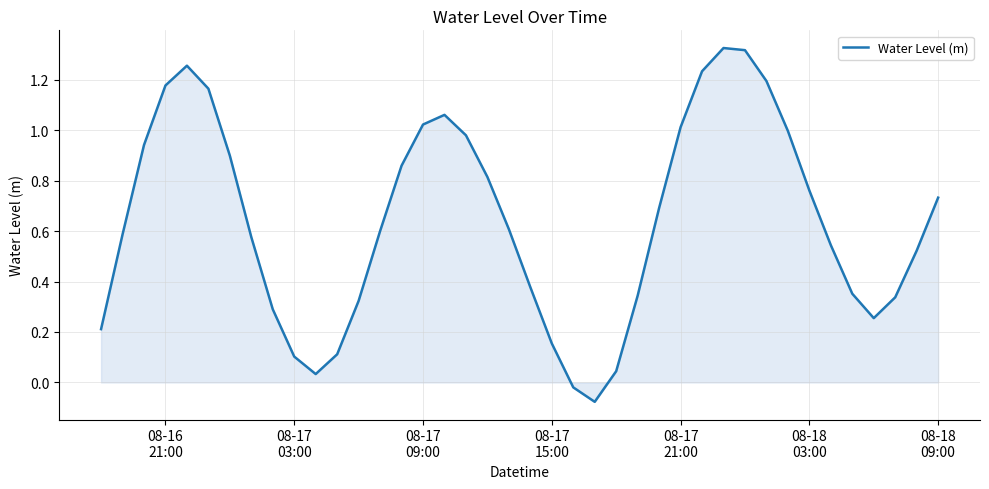

Does the chart display data point markers on the line(s)?

No